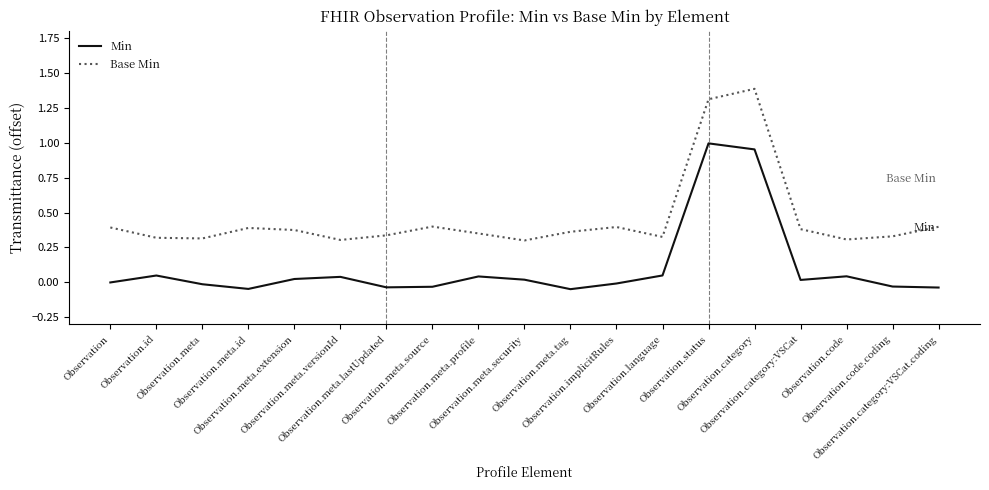

What is the difference between the maximum and minimum values in the Base Min series?

1.1